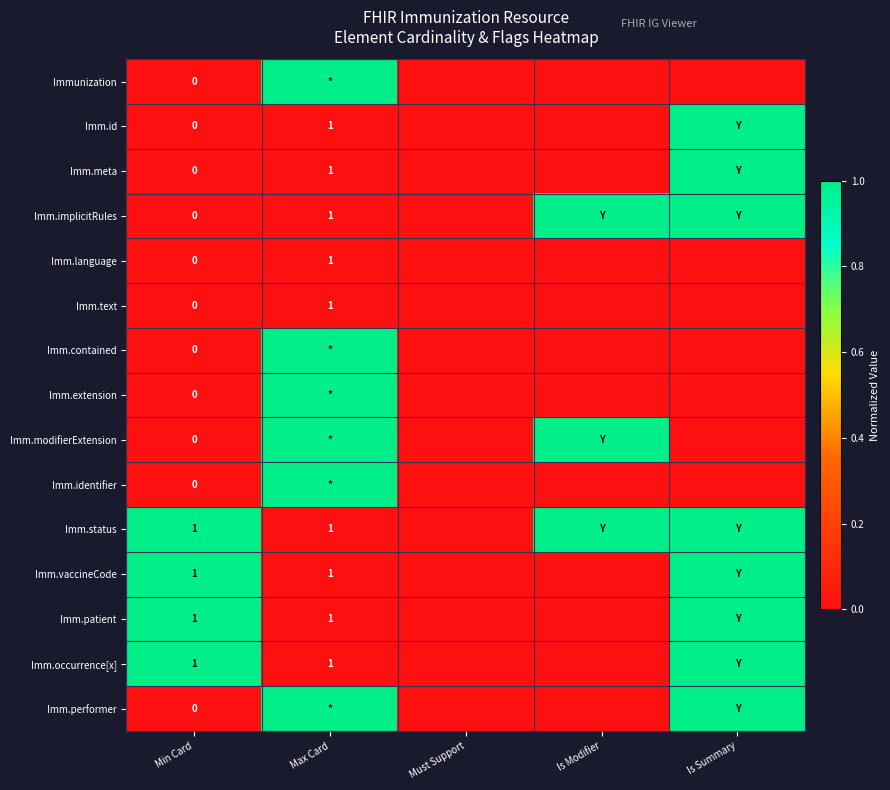

What is the total value across all series at Min Card?

4